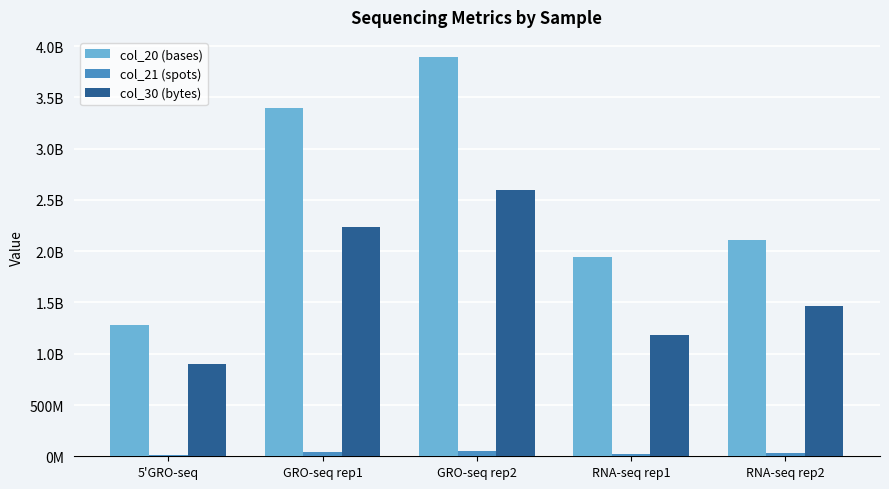

What are all the series names shown in the legend?

col_20 (bases), col_21 (spots), col_30 (bytes)